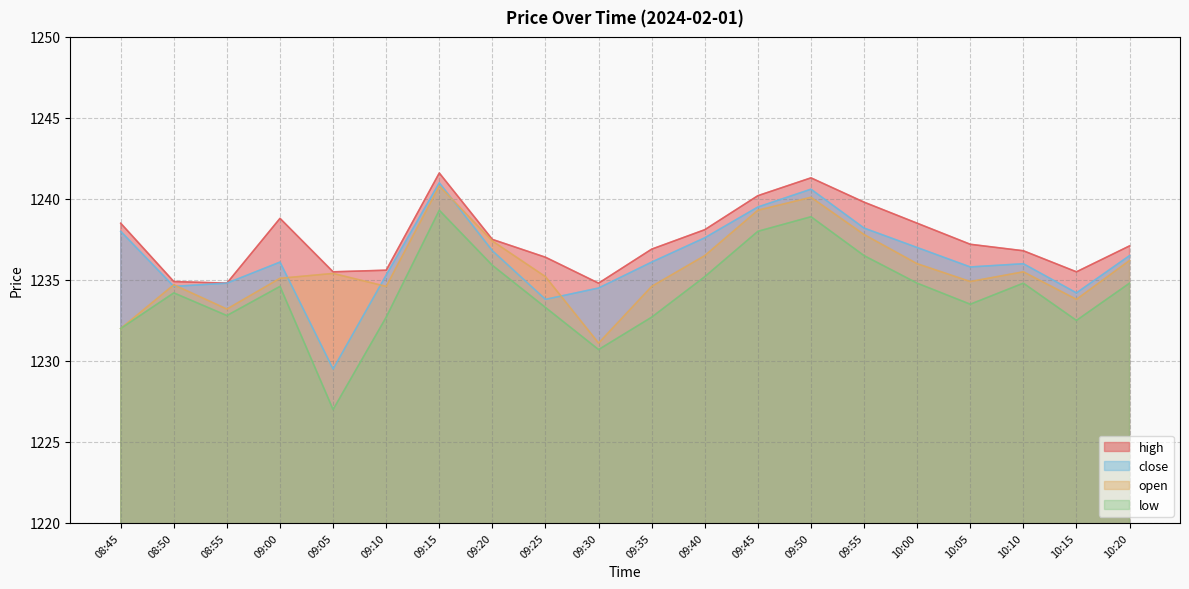

How many categories are shown in the chart?

20